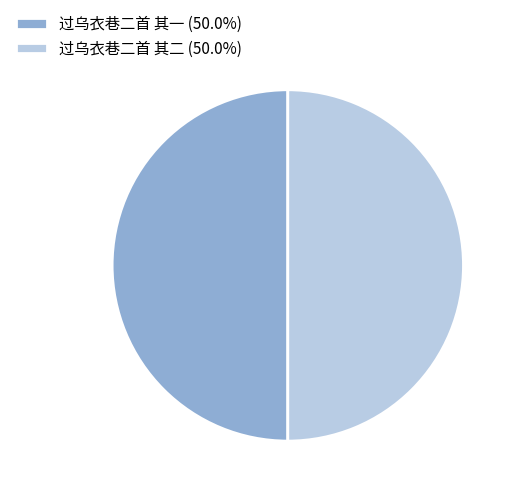

Do 过乌衣巷二首 其二 (50.0%) and 过乌衣巷二首 其一 (50.0%) together represent more than half of the pie?

Yes